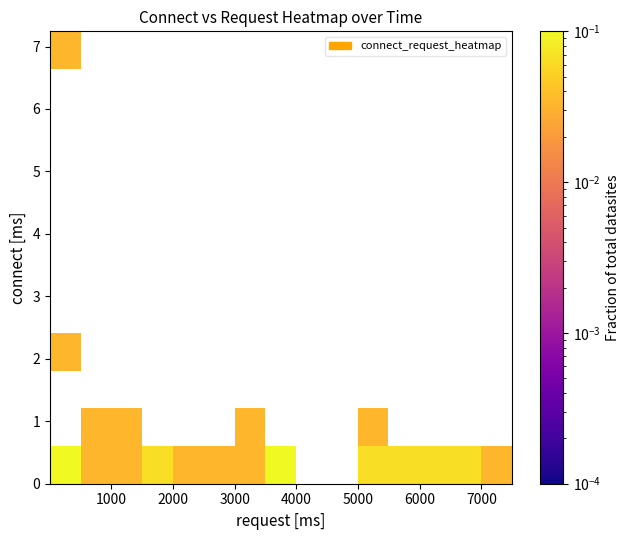

At how many categories does at least one series exceed 0?

13